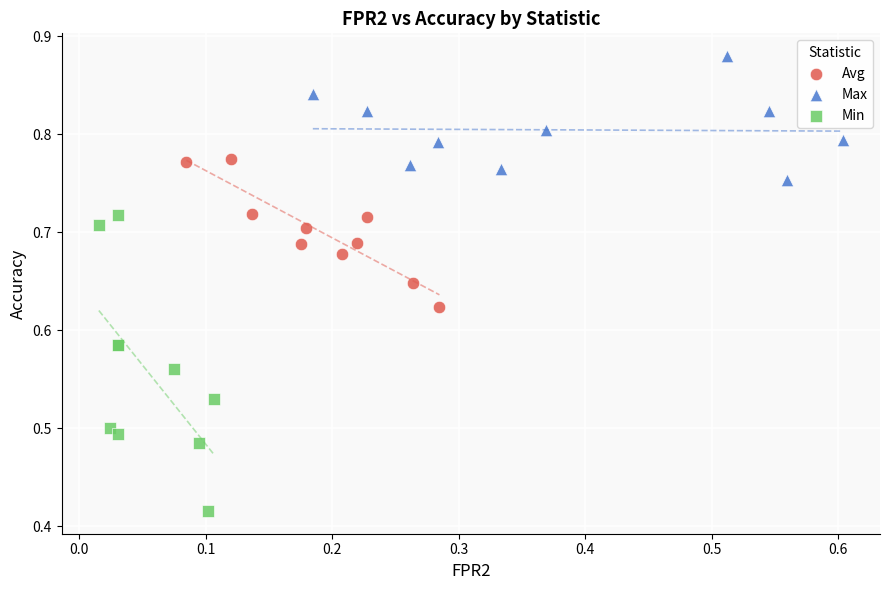

Which series has the largest Y range (max minus min)?

Min